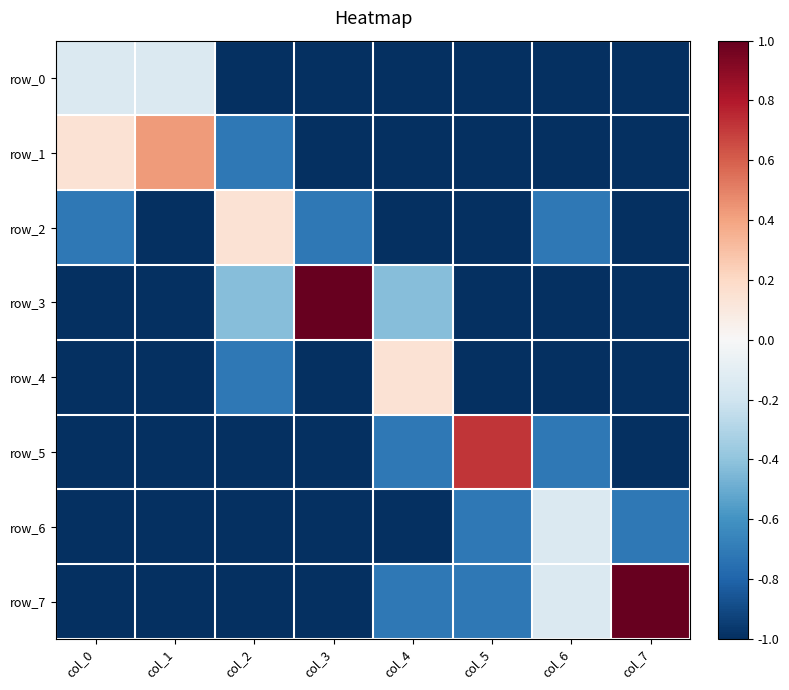

At which label does row_5 reach its minimum?

col_0